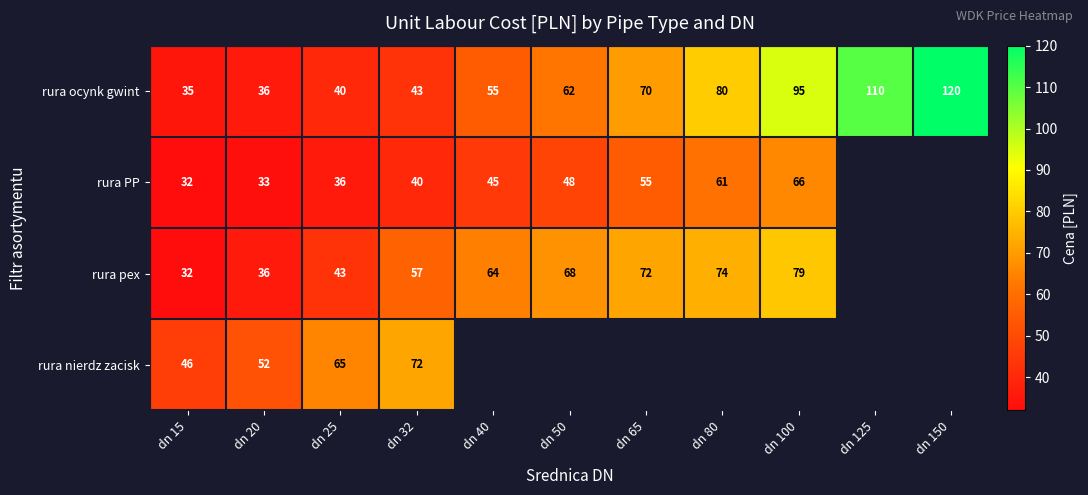

Which category has the highest value across all series?

dn 150